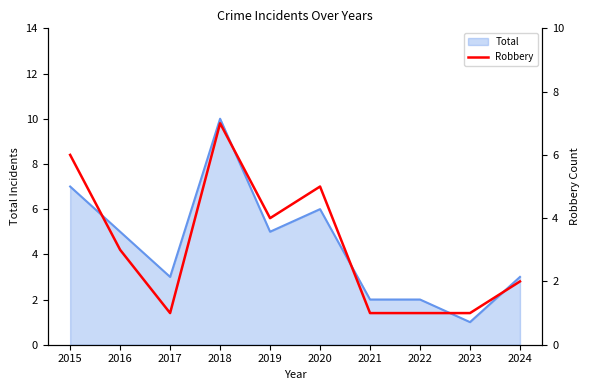

Where is the first local minimum?

2017